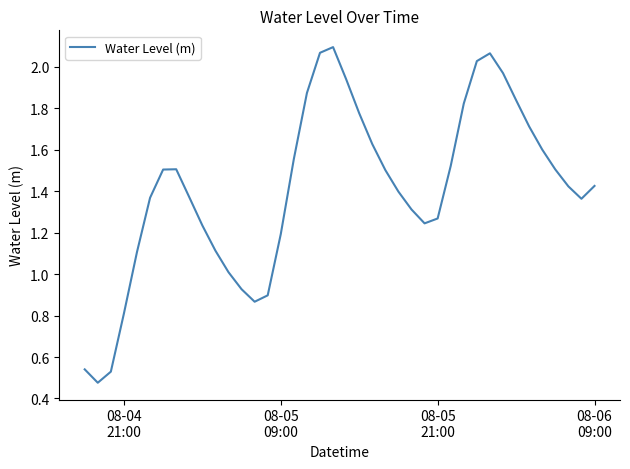

How many interior local valleys (lower than both neighbors) does the data have?

4